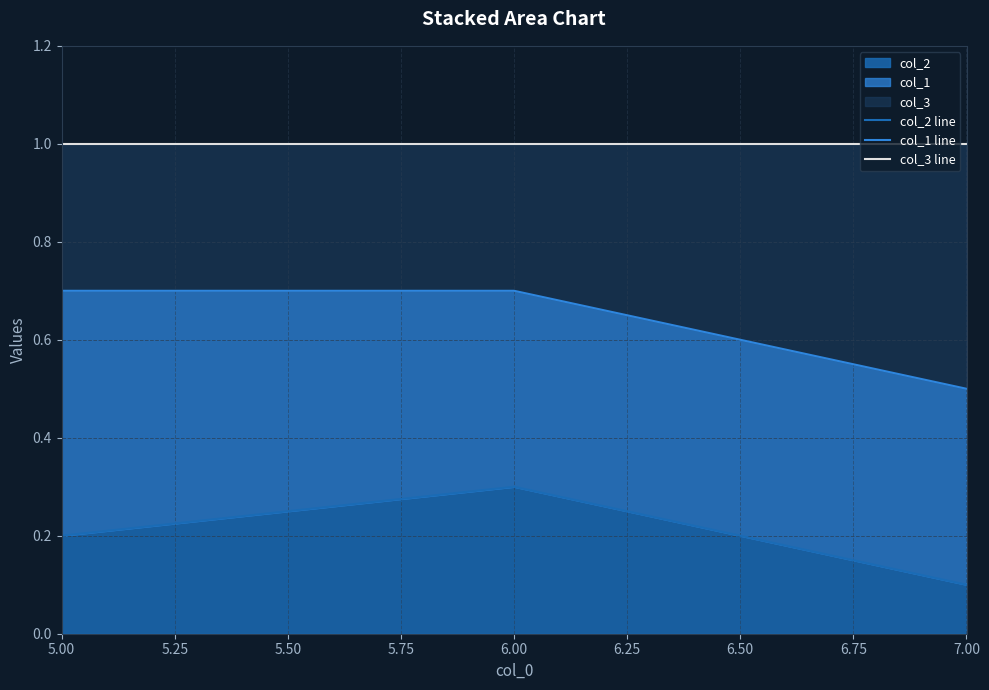

Rank the categories by col_2 value from highest to lowest.

6.00, 5.00, 7.00